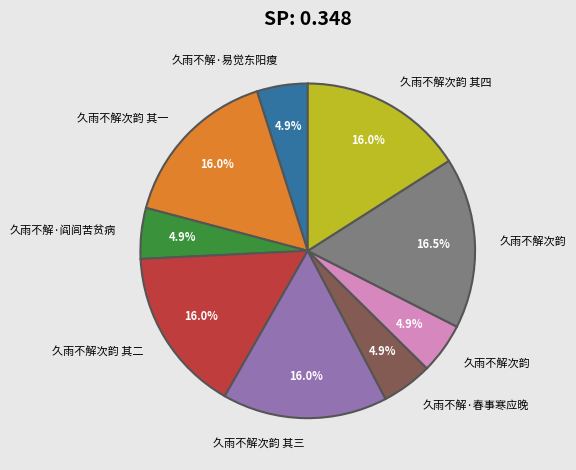

Count the number of slices in the pie.

9